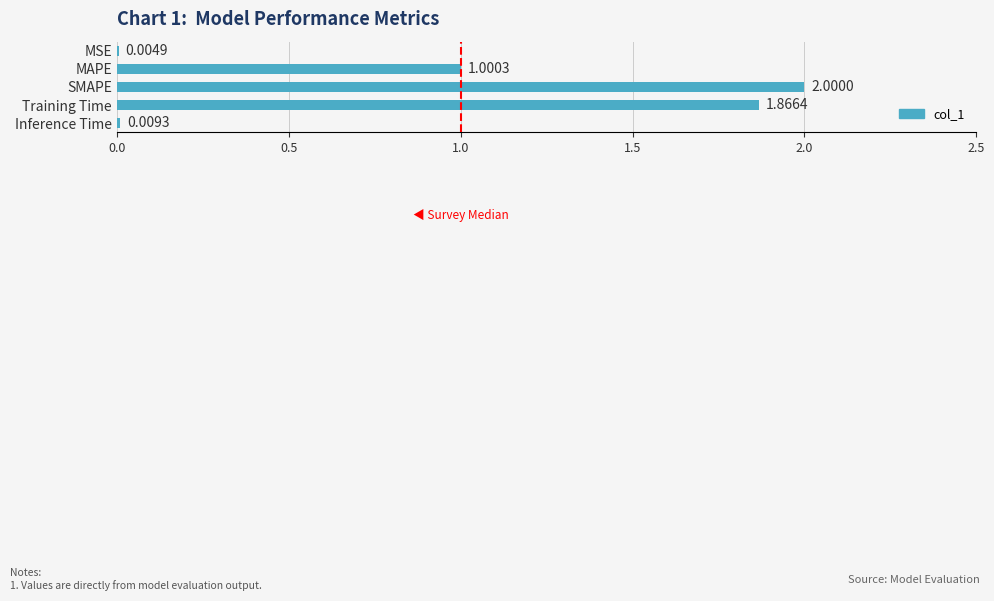

At which category does the chart reach its peak across all series?

SMAPE